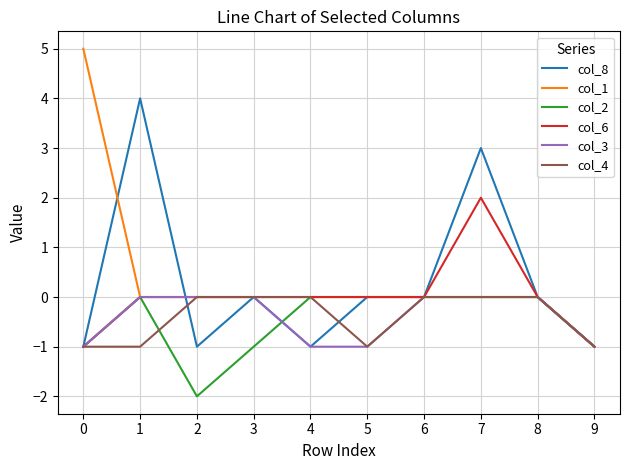

At which category is the sum across all series the highest?

7